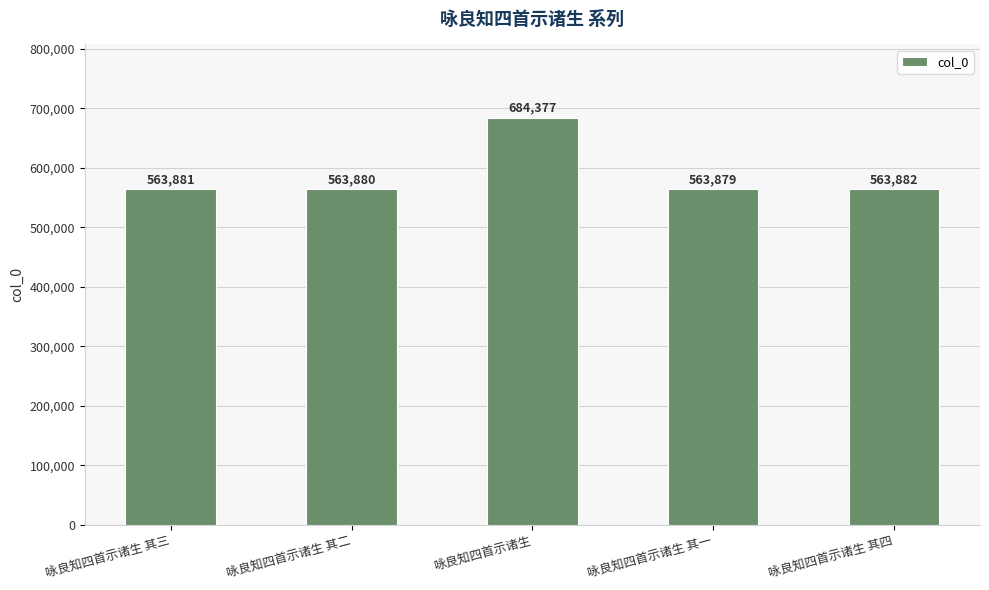

What is the minimum value shown in the chart?

563879